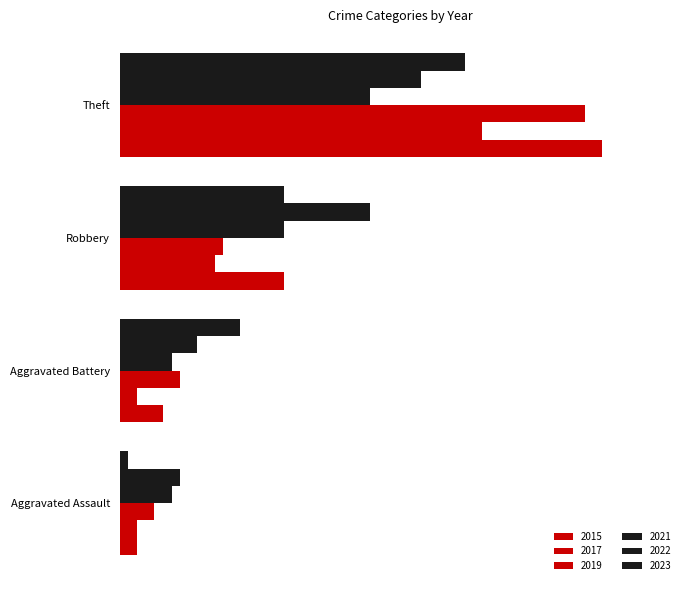

At which label does 2023 first exceed 19?

Theft